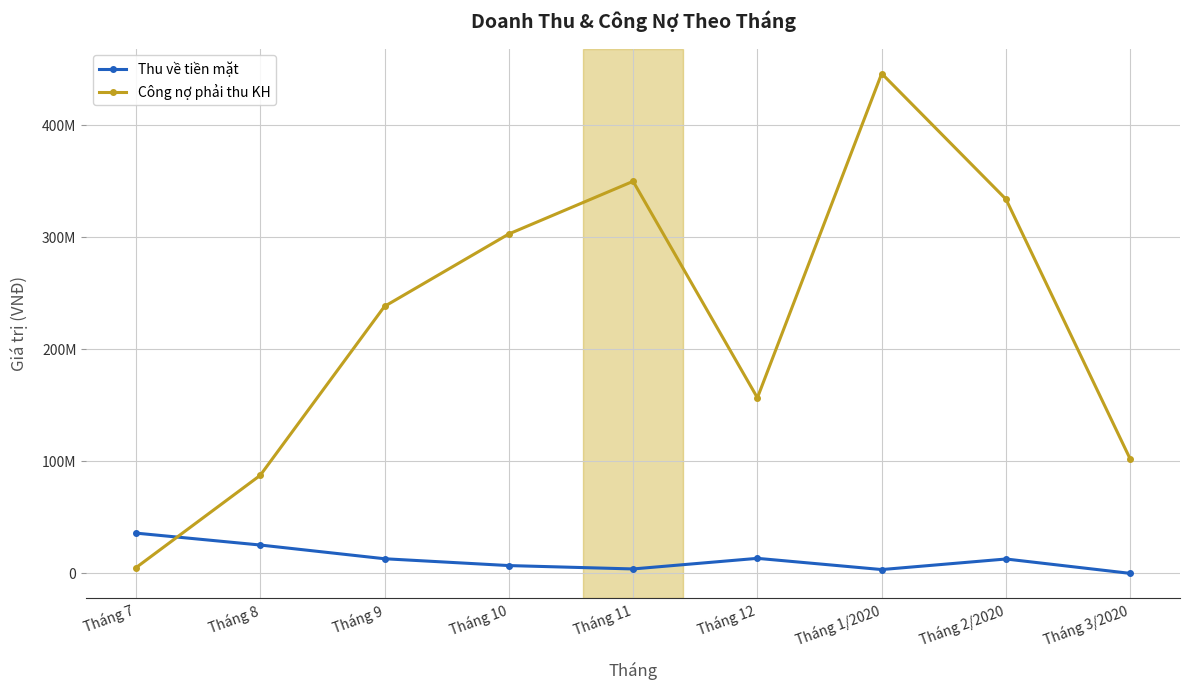

What is the difference between the highest and lowest values at Tháng 11?

345970400